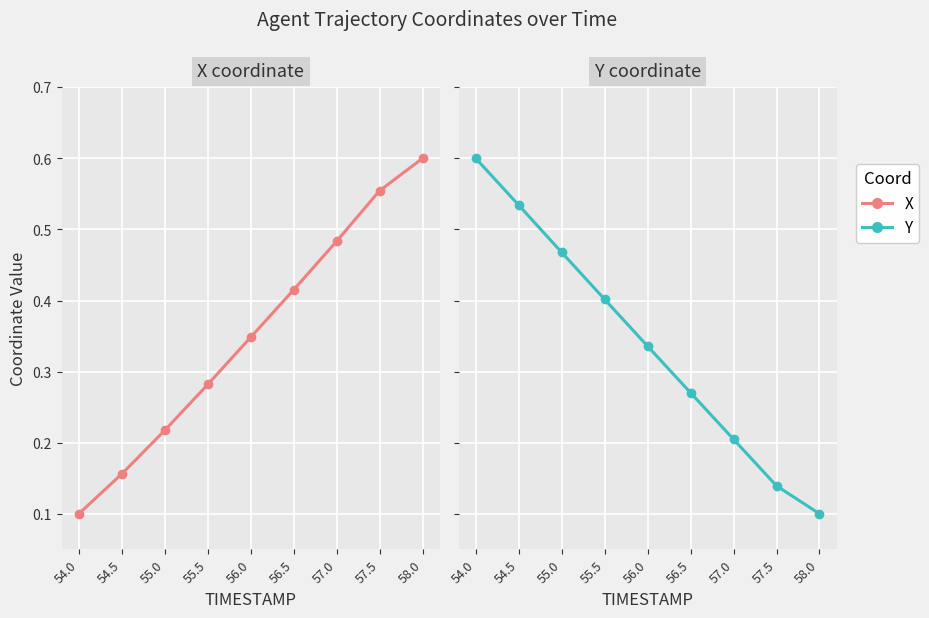

What is the average value of the Y series?

0.3